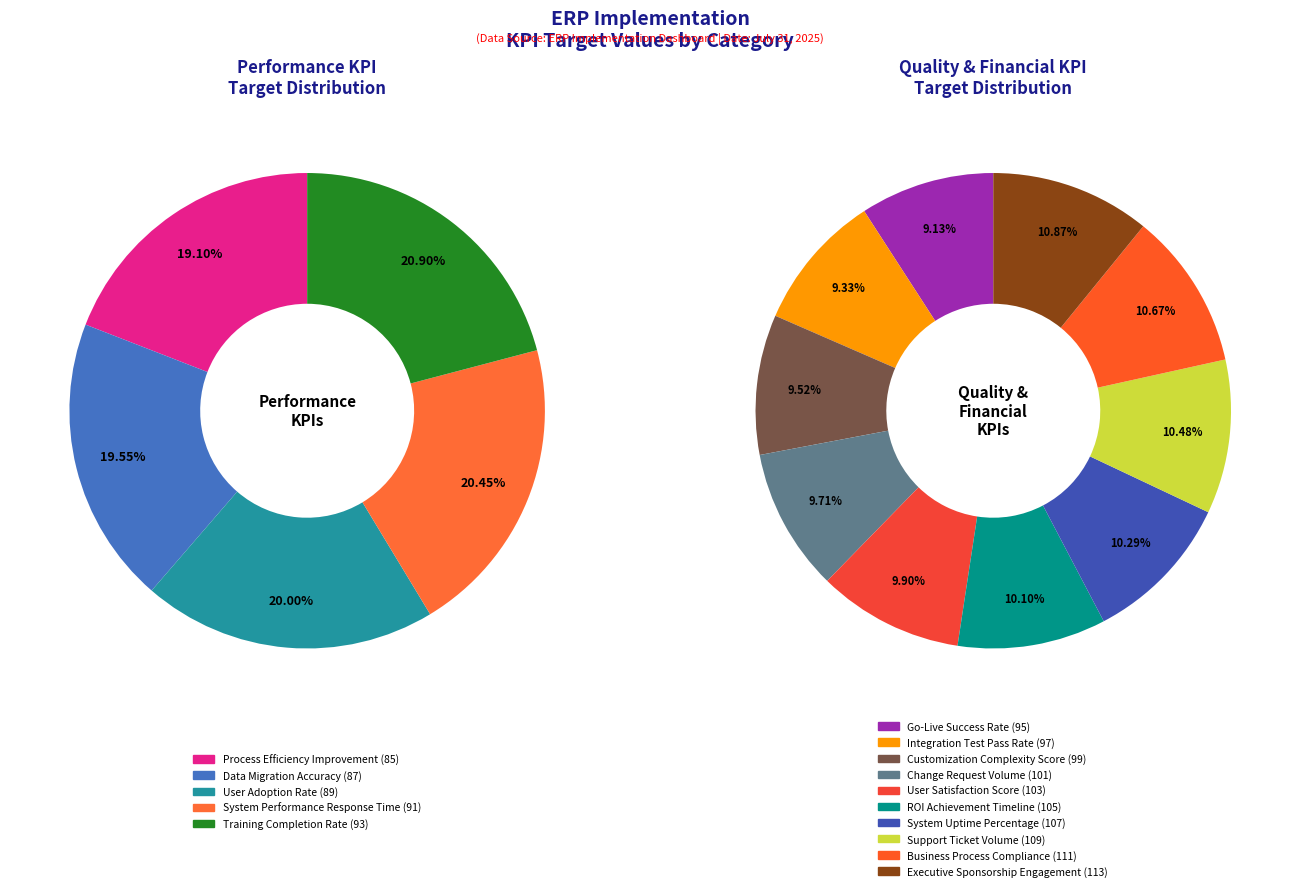

Which category has the smallest portion of the pie?

Process Efficiency Improvement